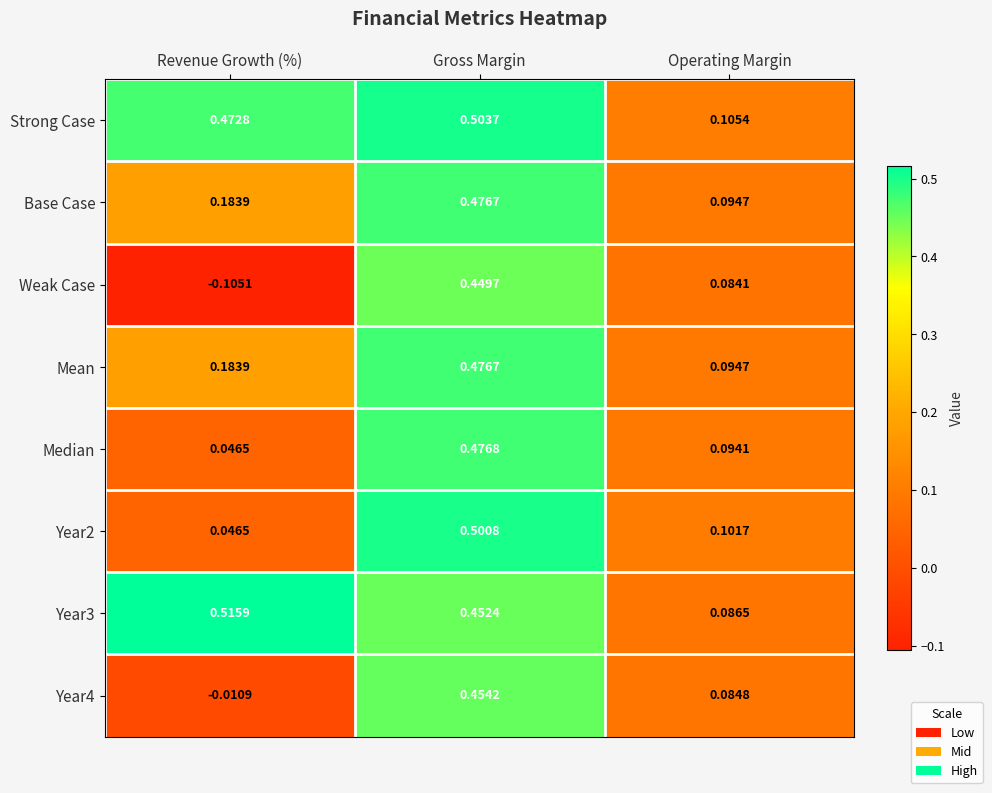

Which label corresponds to the largest value in the chart?

Revenue Growth (%)